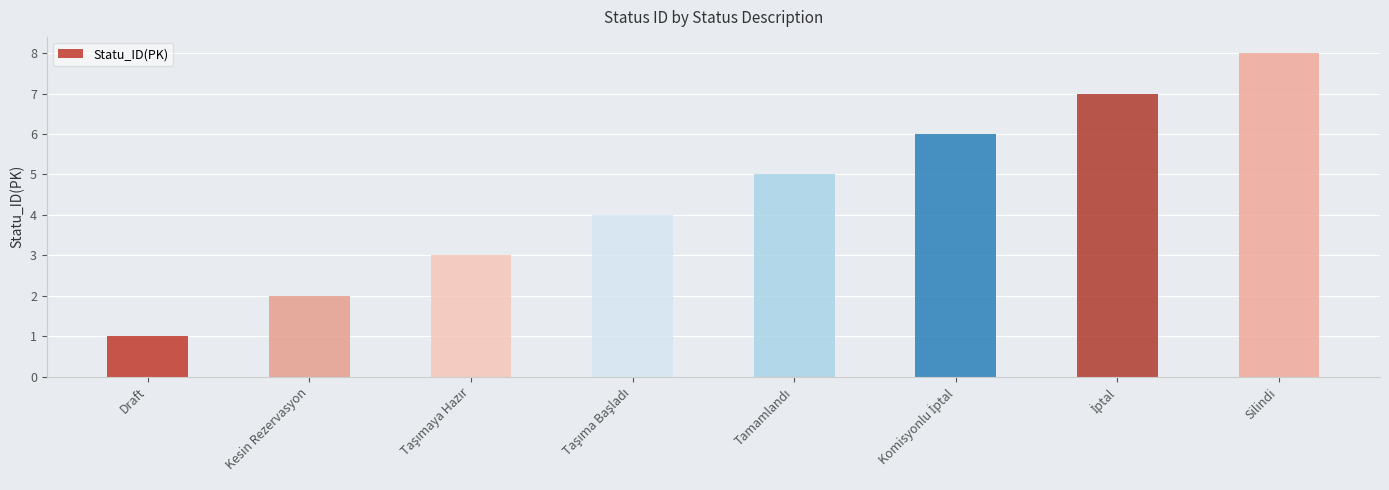

At which category does the chart reach its peak across all series?

Silindi